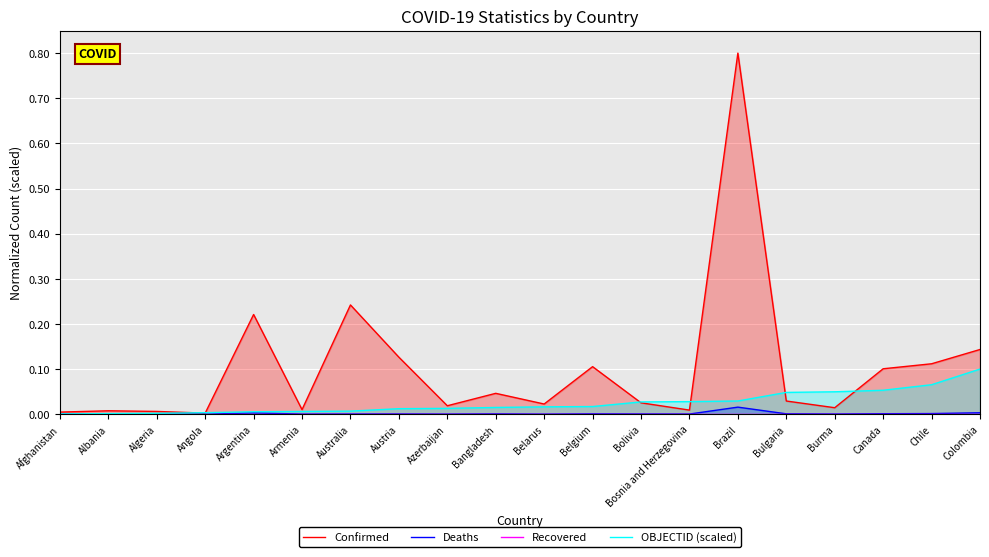

Rank the series by their maximum value, from highest to lowest.

Confirmed, OBJECTID (scaled), Deaths, Recovered